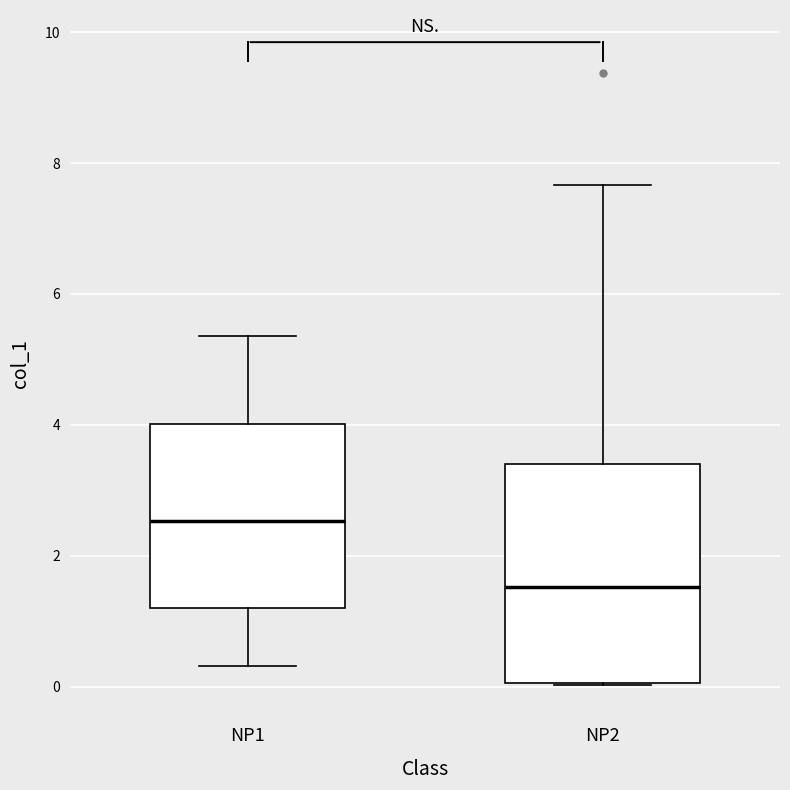

Reading left to right, read every box against the y-axis: the position of its median line, the range the box covers, and the ends of its whiskers. The values are not printed on the chart, so give them approximately, as read against the axis.

NP1: median 2.6, box 1.2 to 4.0, whiskers 0.4 to 5.4
NP2: median 1.6, box 0.0 to 3.4, whiskers 0.0 to 7.6